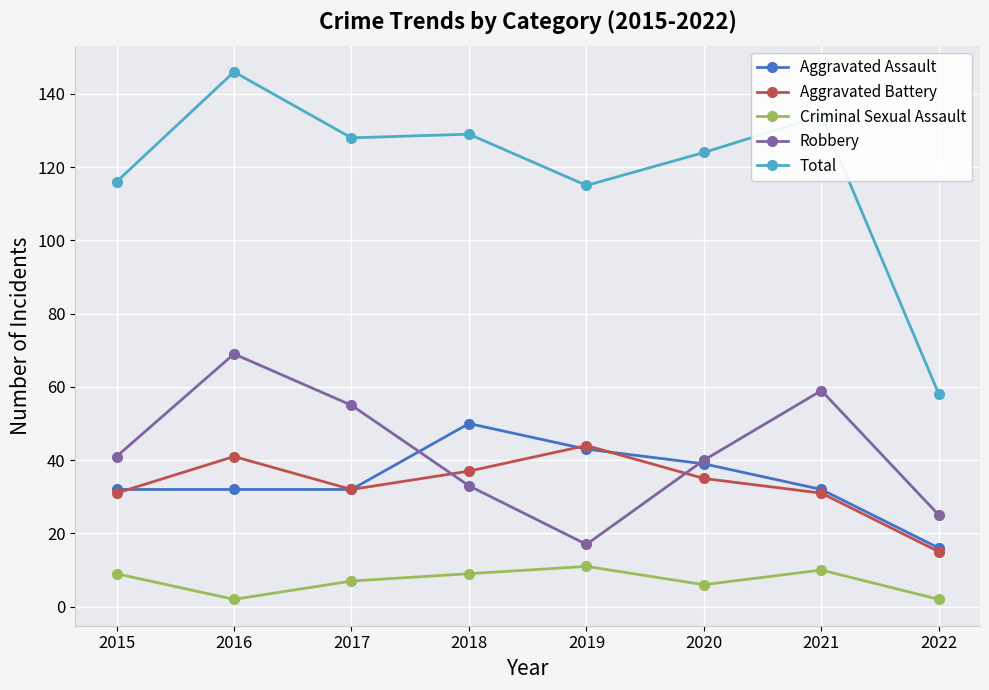

At which category does the chart reach its peak across all series?

2016